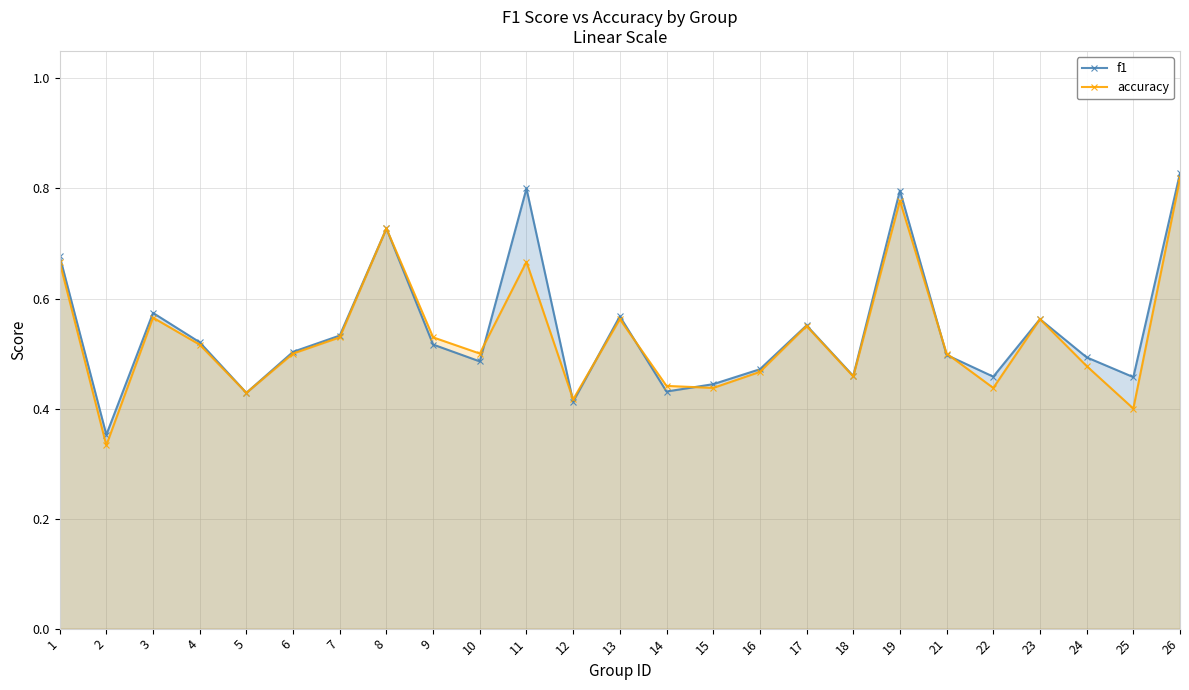

Reading left to right, what are all the values shown in this chart?

f1: 0.7	0.4	0.6	0.5	0.4	0.5	0.5	0.7	0.5	0.5	0.8	0.4	0.6	0.4	0.4	0.5	0.6	0.5	0.8	0.5	0.5	0.6	0.5	0.5	0.8
accuracy: 0.7	0.3	0.6	0.5	0.4	0.5	0.5	0.7	0.5	0.5	0.7	0.4	0.6	0.4	0.4	0.5	0.6	0.5	0.8	0.5	0.4	0.6	0.5	0.4	0.8